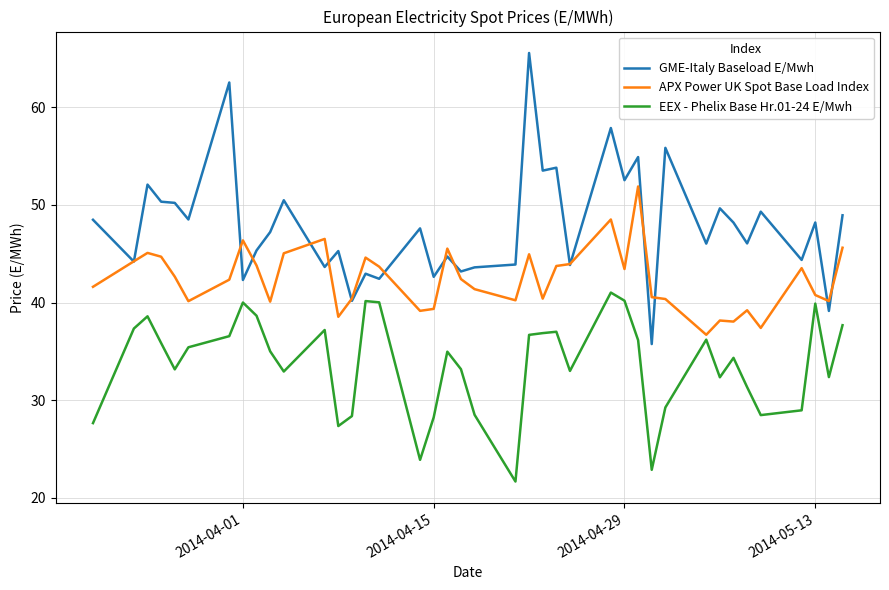

Which series has the largest range (max minus min)?

GME-Italy Baseload E/Mwh